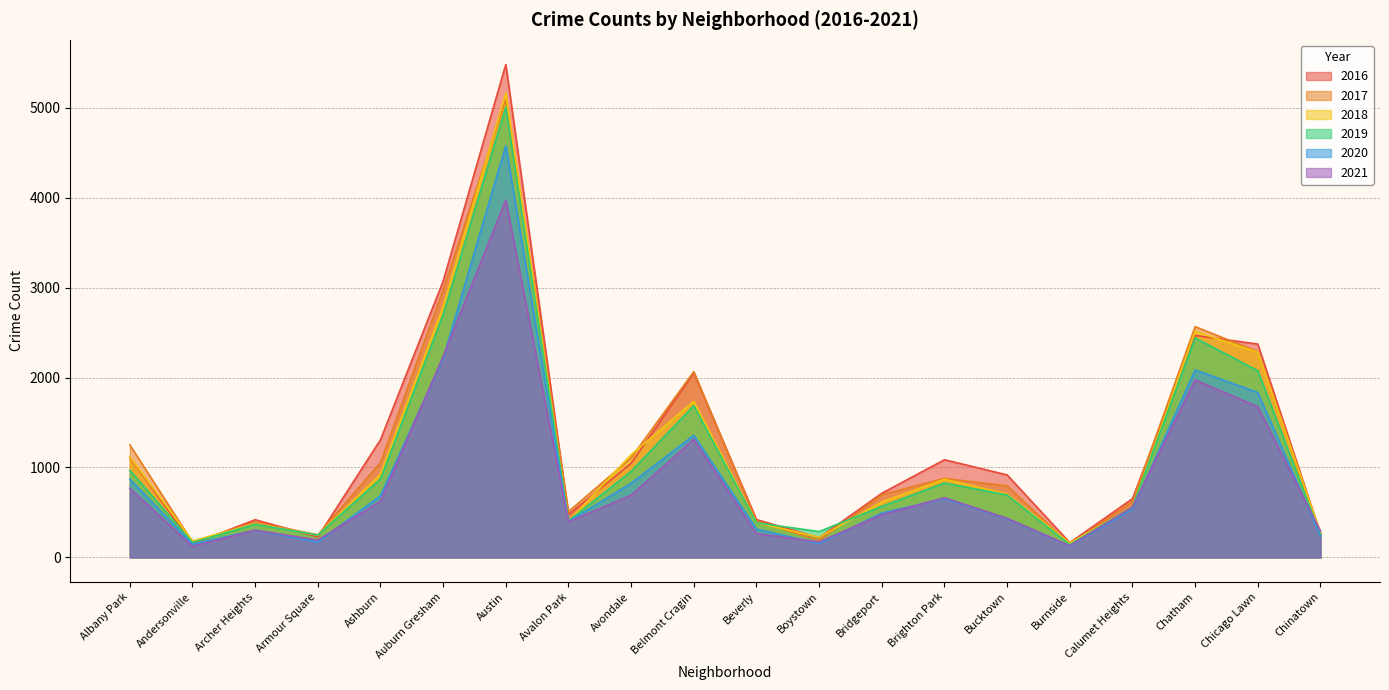

What is the total value across all series at Belmont Cragin?

10212